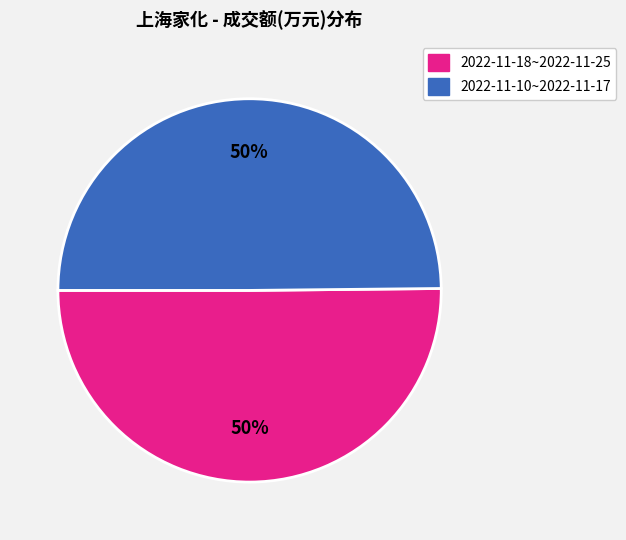

How many segments does this pie chart have?

2